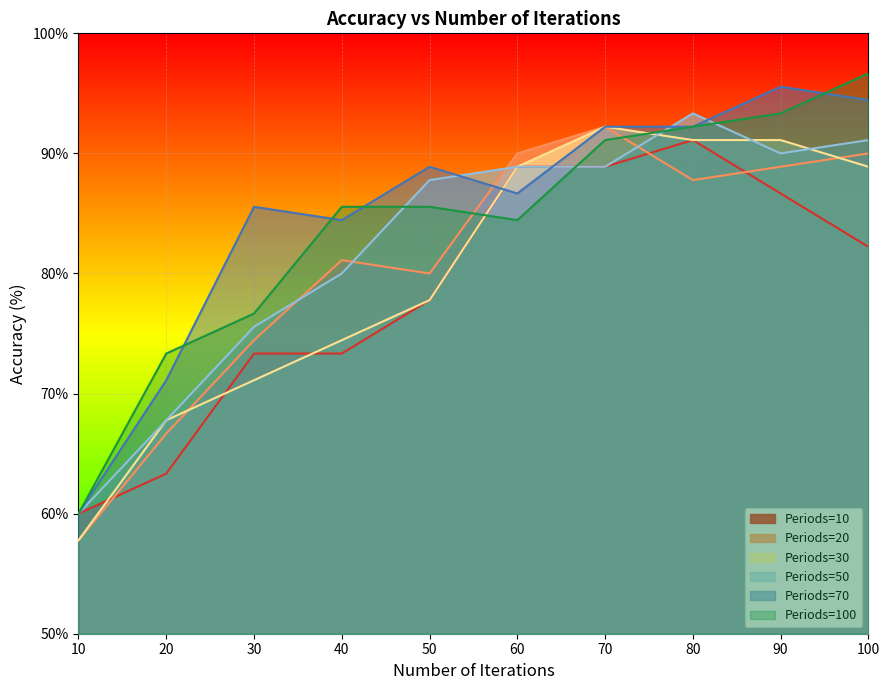

Is the value of Periods=20 at 60 greater than the value of Periods=50 at 100?

No